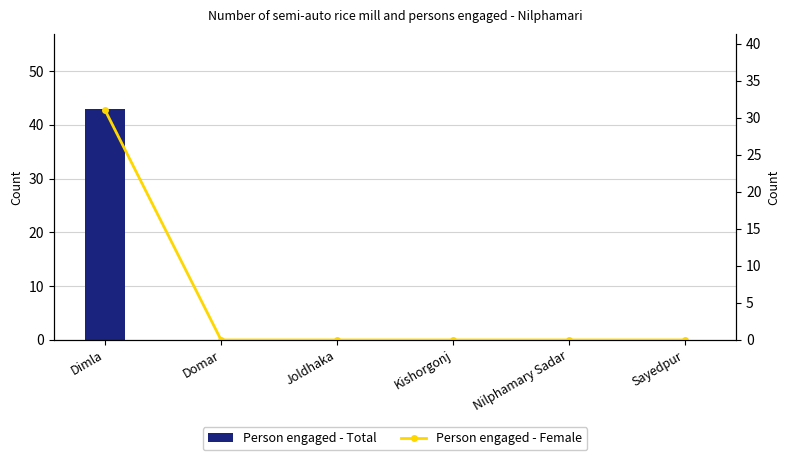

Rank the series by their maximum value, from lowest to highest.

Person engaged - Female, Person engaged - Total